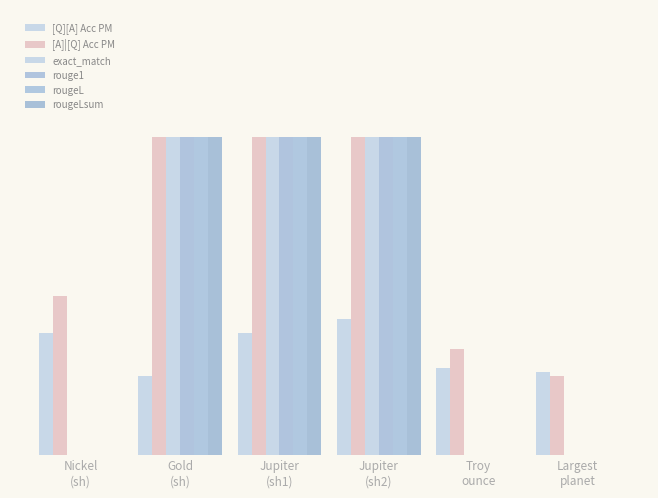

Are the bars horizontal?

No